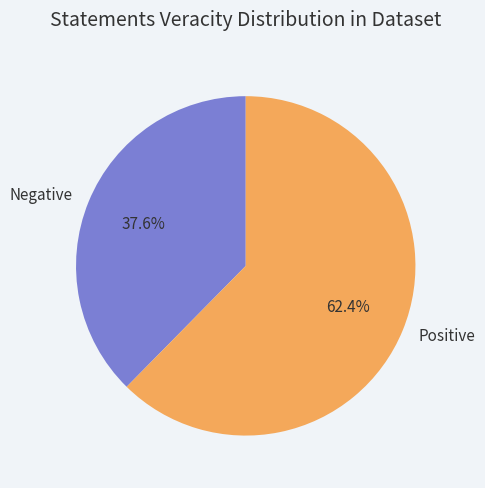

Does Negative account for over 50% of the chart?

No